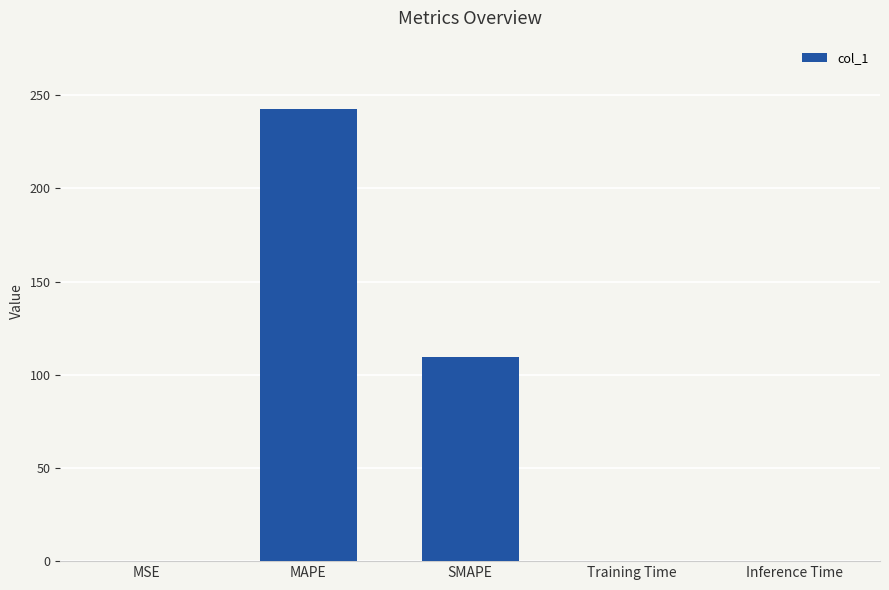

Which label corresponds to the largest value in the chart?

MAPE